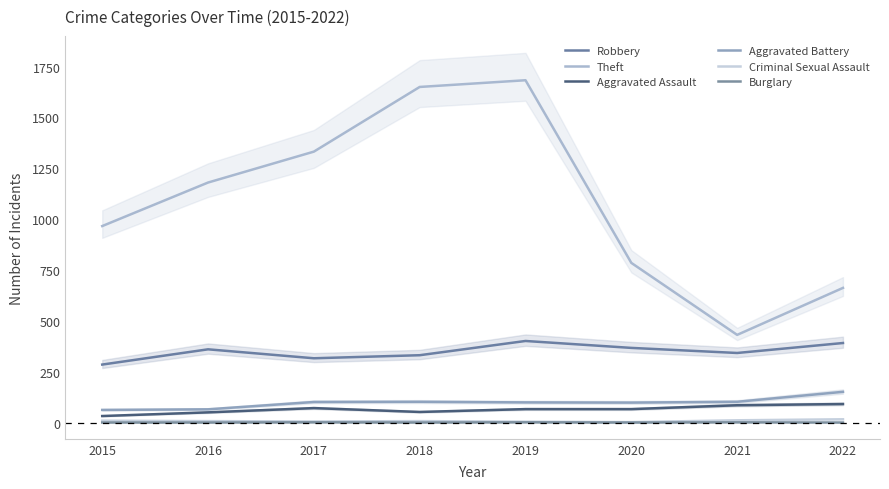

True or false: Aggravated Assault and Burglary cross at least once.

False